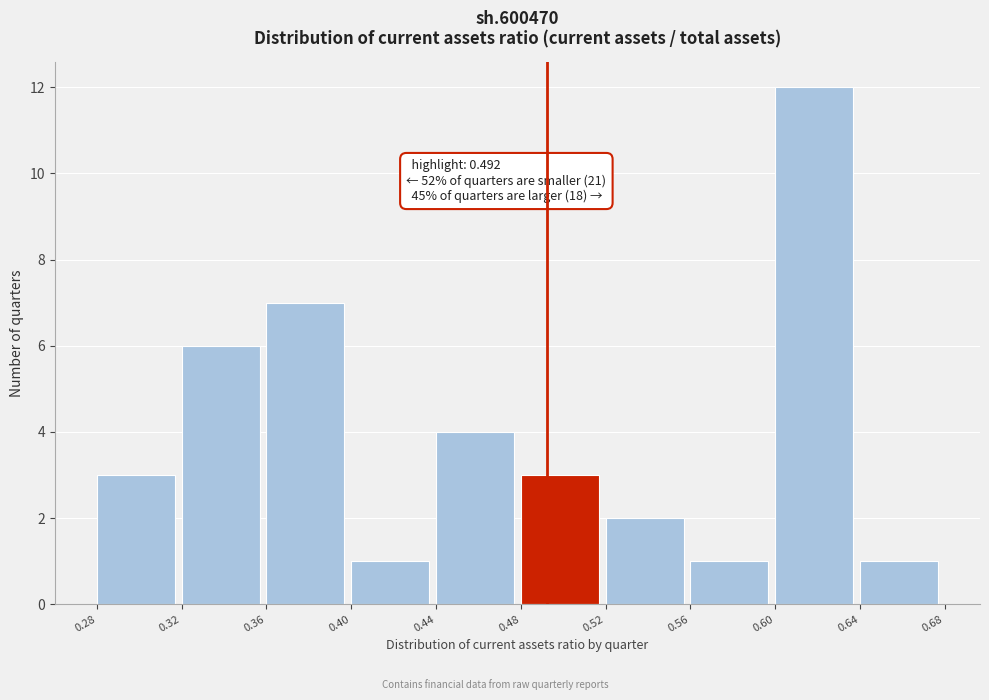

Over which range of the x-axis is the bar tallest?

0.60 to 0.64